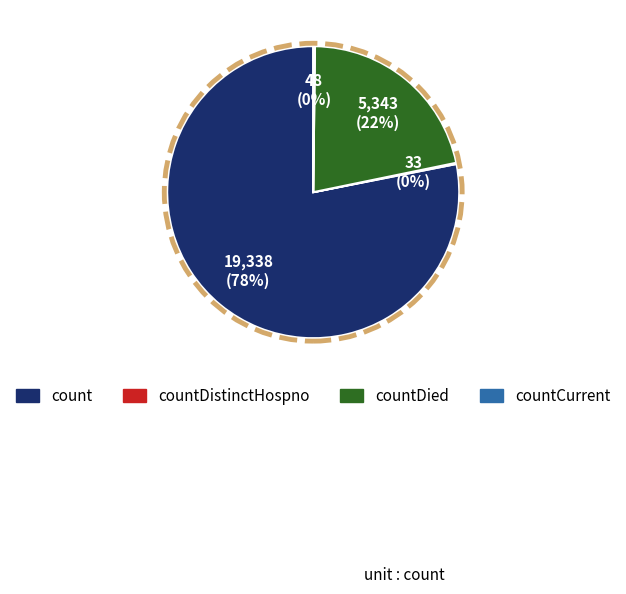

Which slice is the largest?

count